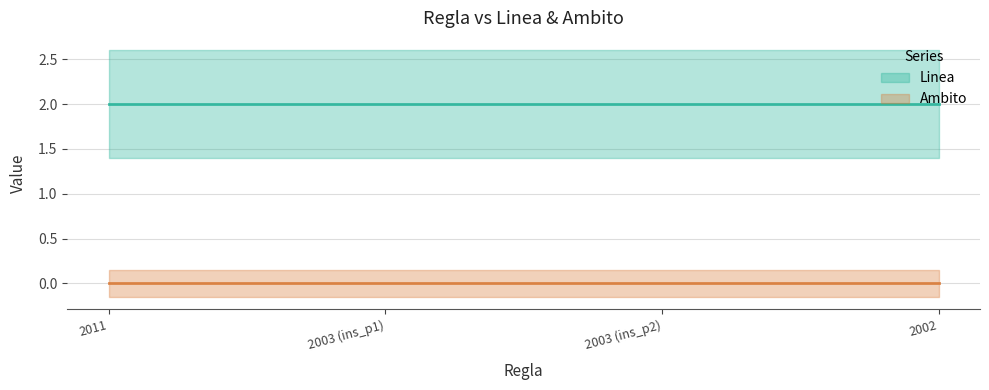

Rank the categories by Linea value from lowest to highest.

2011, 2003 (ins_p1), 2003 (ins_p2), 2002